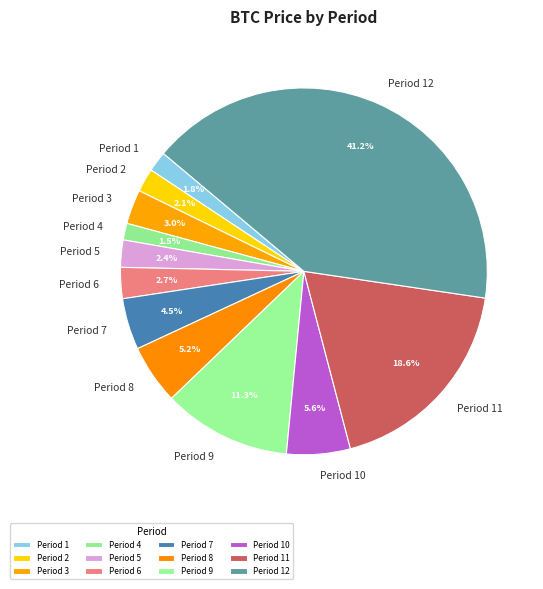

Do Period 2 and Period 5 together represent more than half of the pie?

No